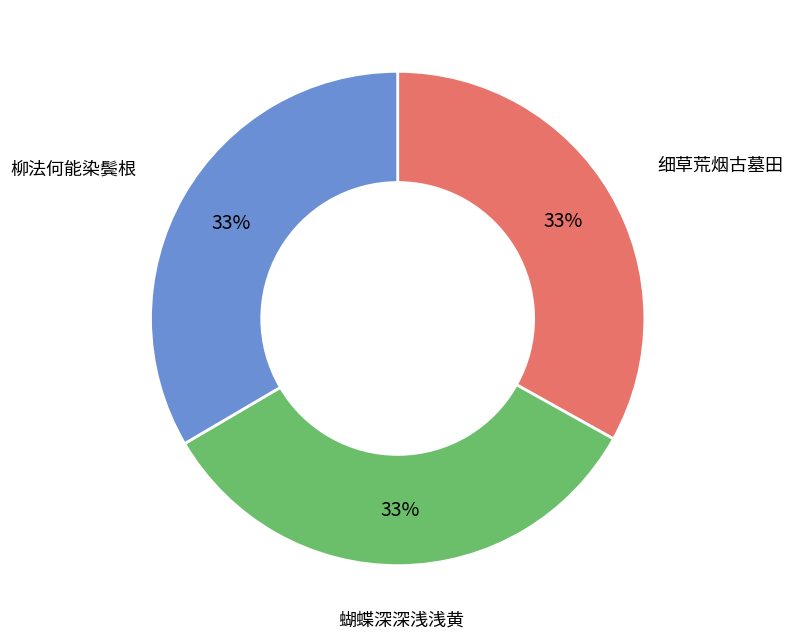

Does any single category account for the majority?

No